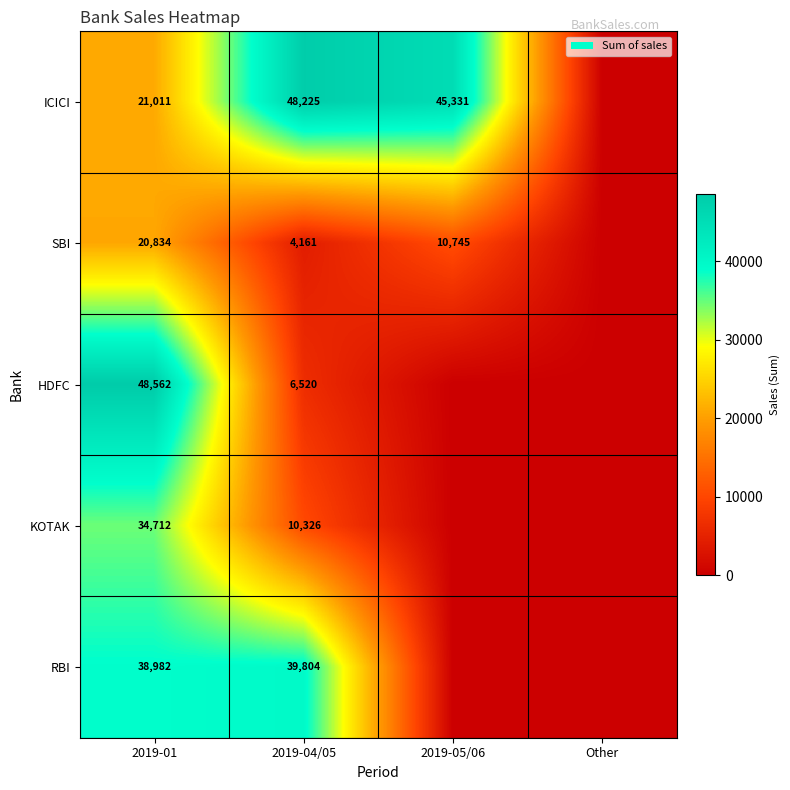

How many series are shown in this chart?

5